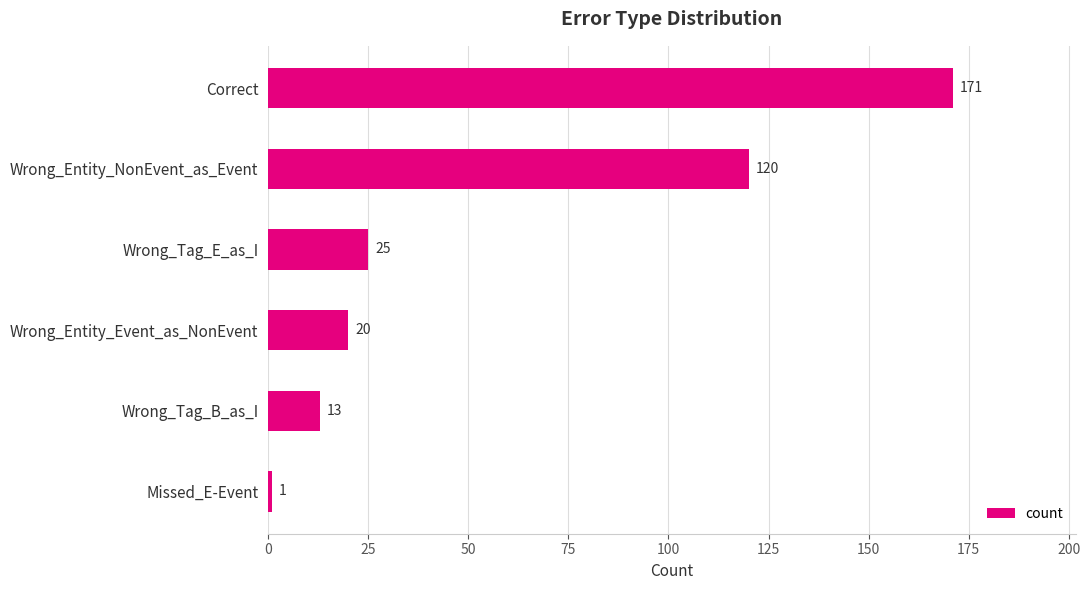

Between Wrong_Entity_Event_as_NonEvent and Missed_E-Event, which is larger?

Wrong_Entity_Event_as_NonEvent